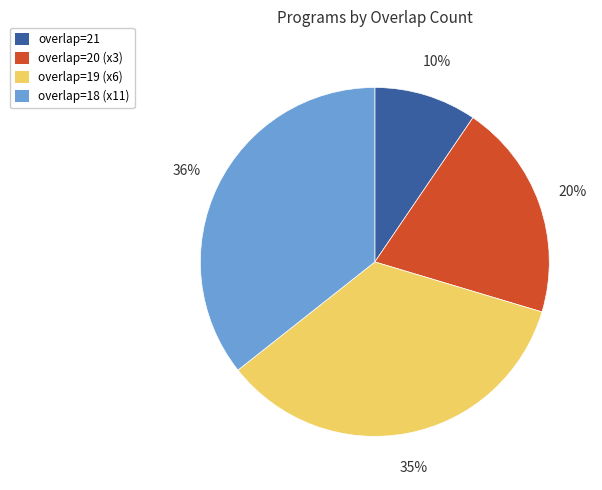

Is there a majority slice in this chart?

No